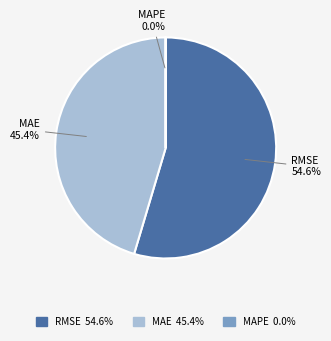

Which slice is the largest?

RMSE